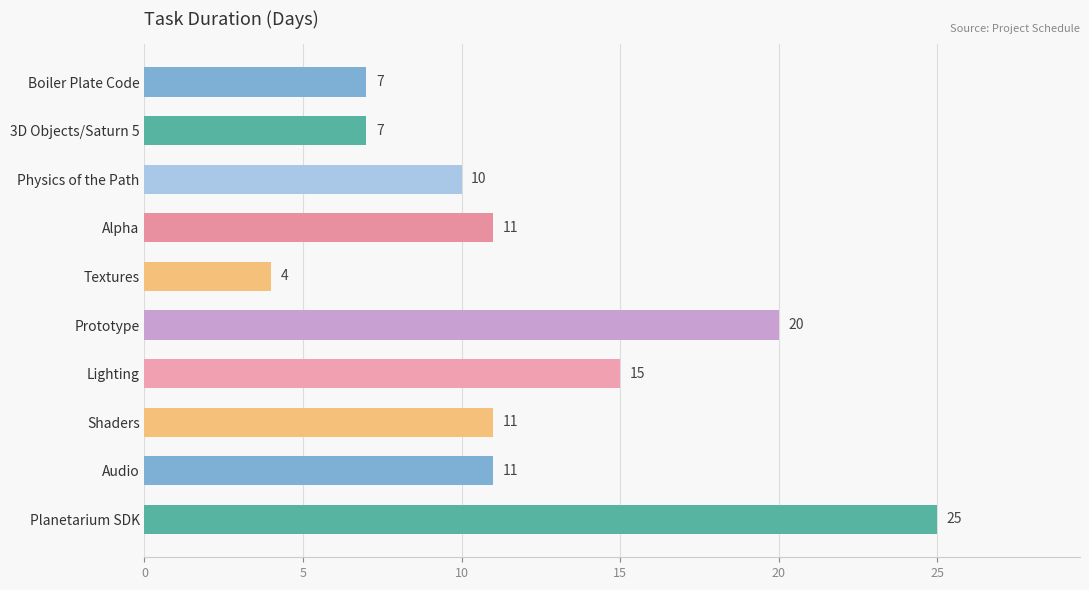

The chart shows a value of 4 at Textures. True or false?

True